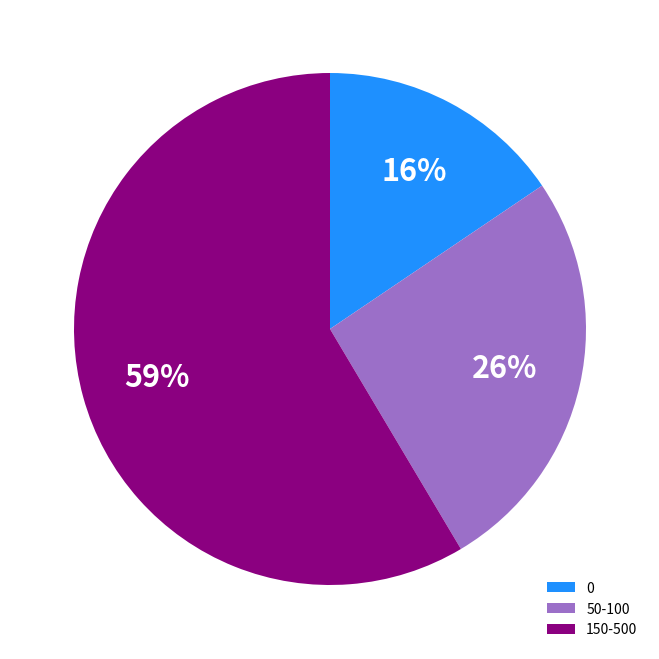

Does 0 represent more than half of the total?

No